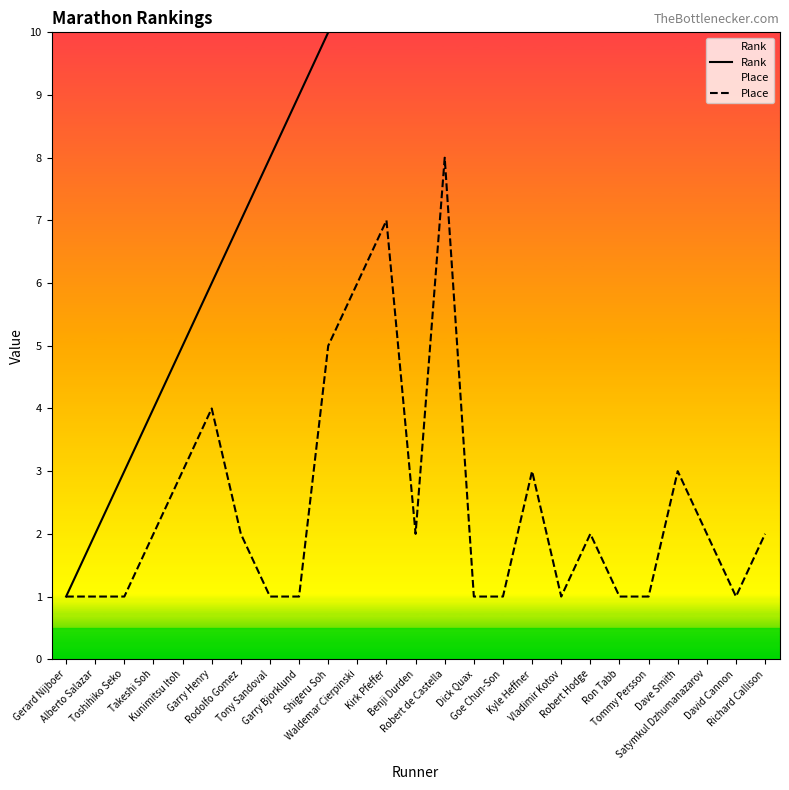

What is the difference between the highest and lowest values at Kyle Heffner?

14